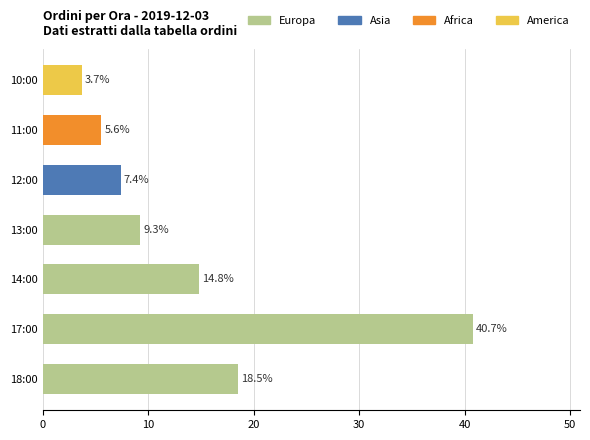

The value at 14:00 is 14.8. True or false?

True